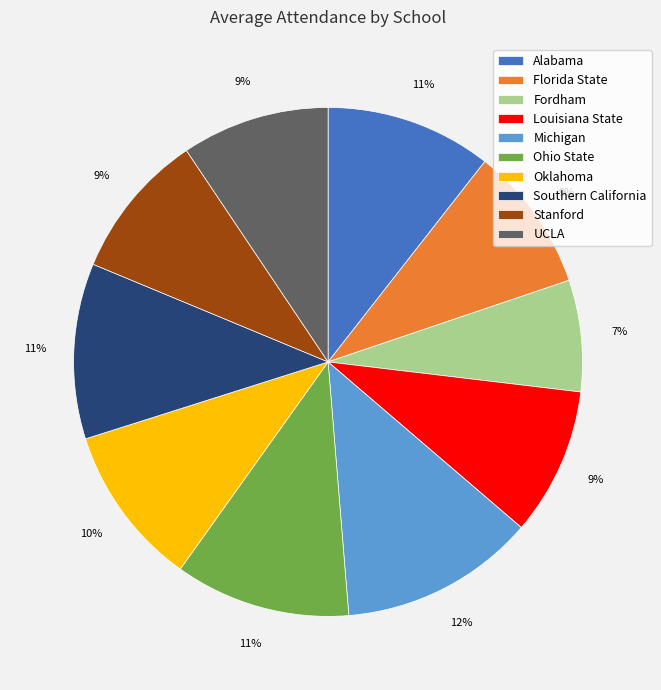

Is it true that Michigan is 12% of the pie?

True